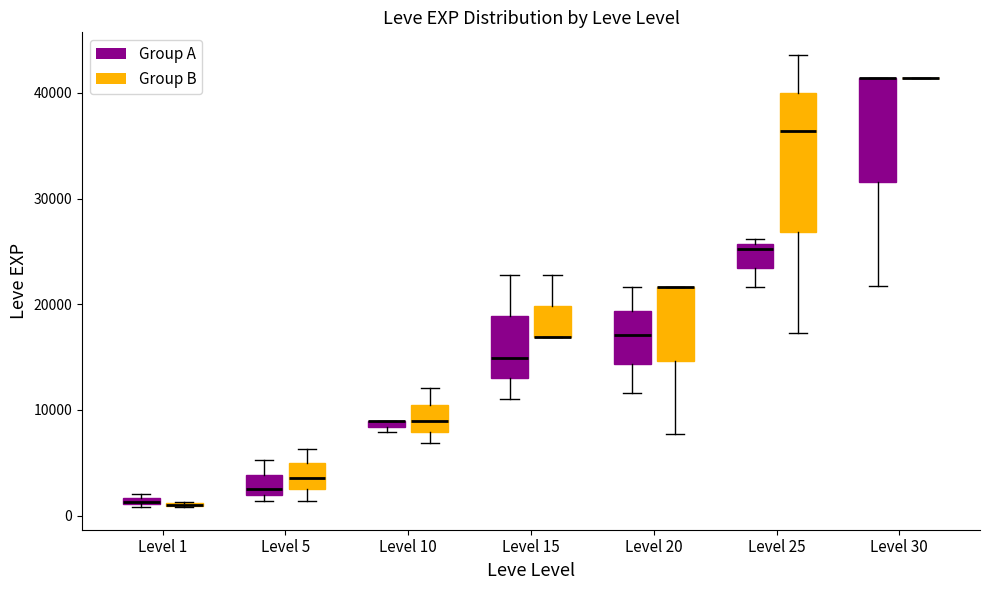

Comparing the boxes themselves (not the whiskers), which one is the tallest?

Level 25 (Group B)